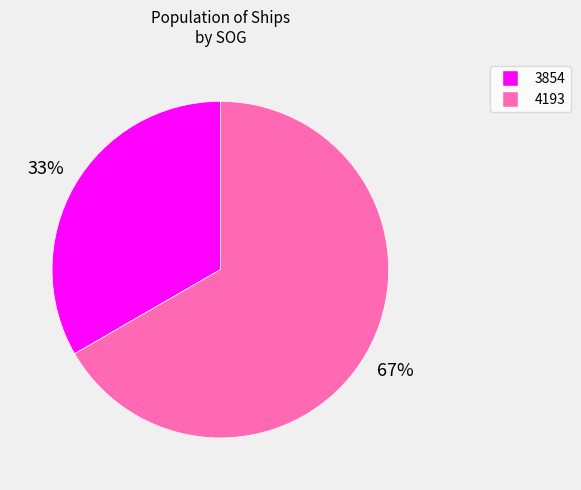

Which slice is the largest?

4193